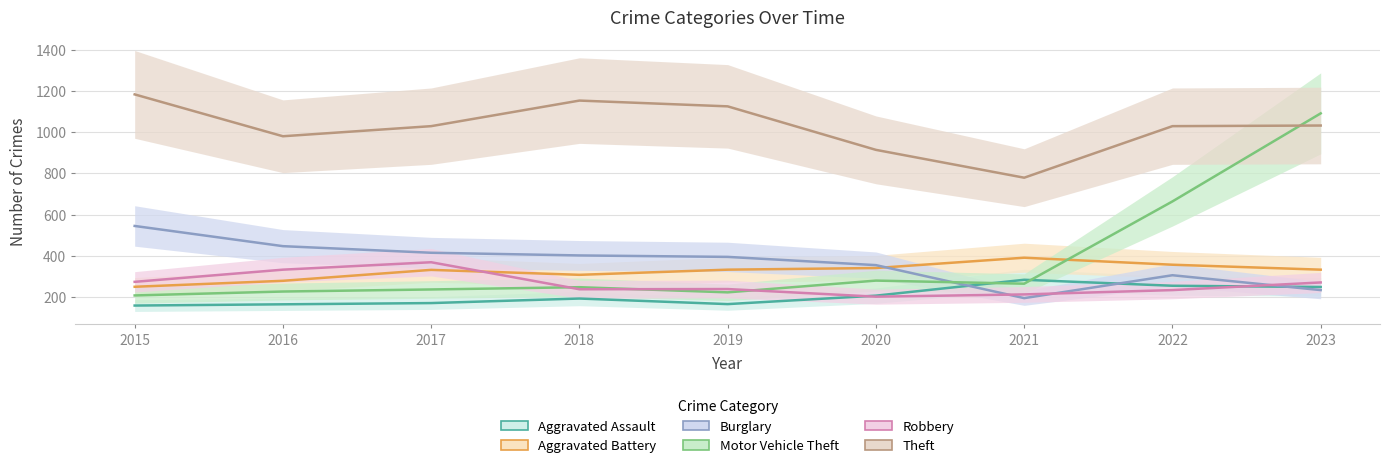

Which label corresponds to the largest value in the chart?

2015